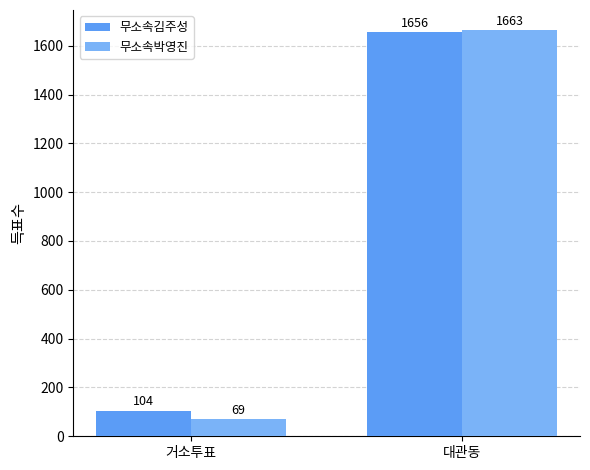

What position from the right is 대관동?

1